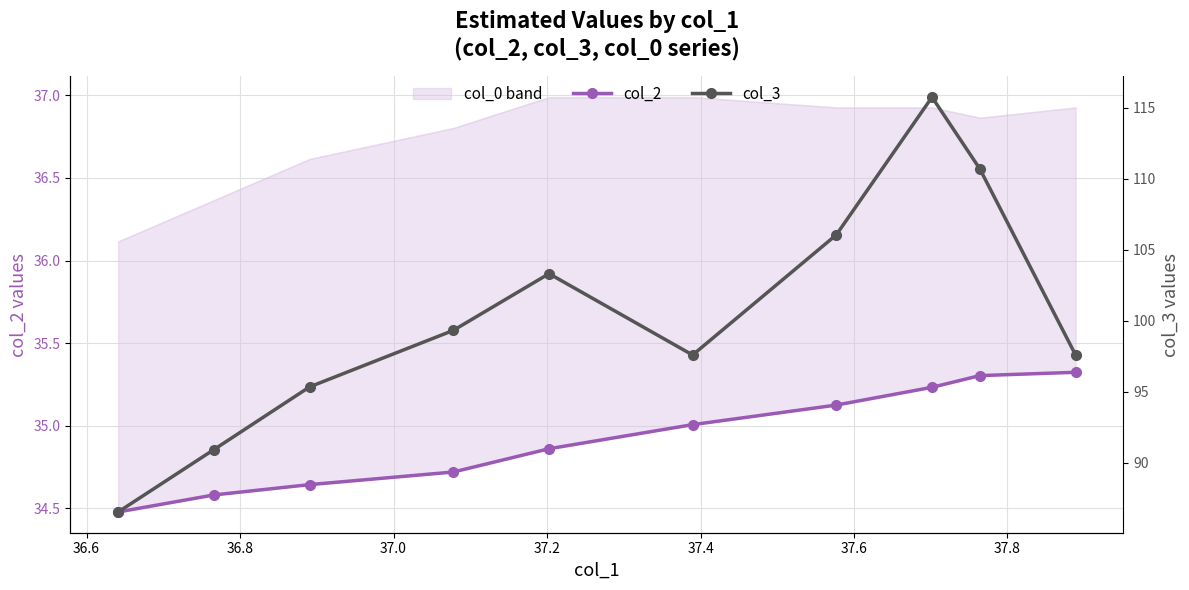

What is the highest value of the col_2 series?

35.3